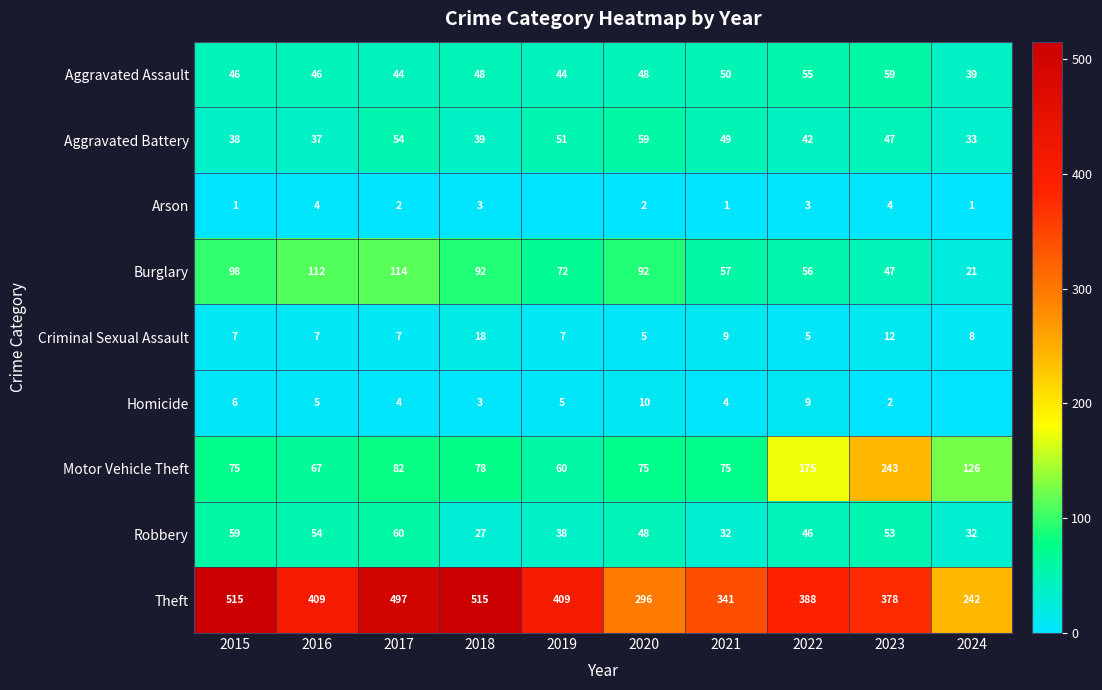

Between 2017 and 2022, which series saw the biggest shift?

Theft